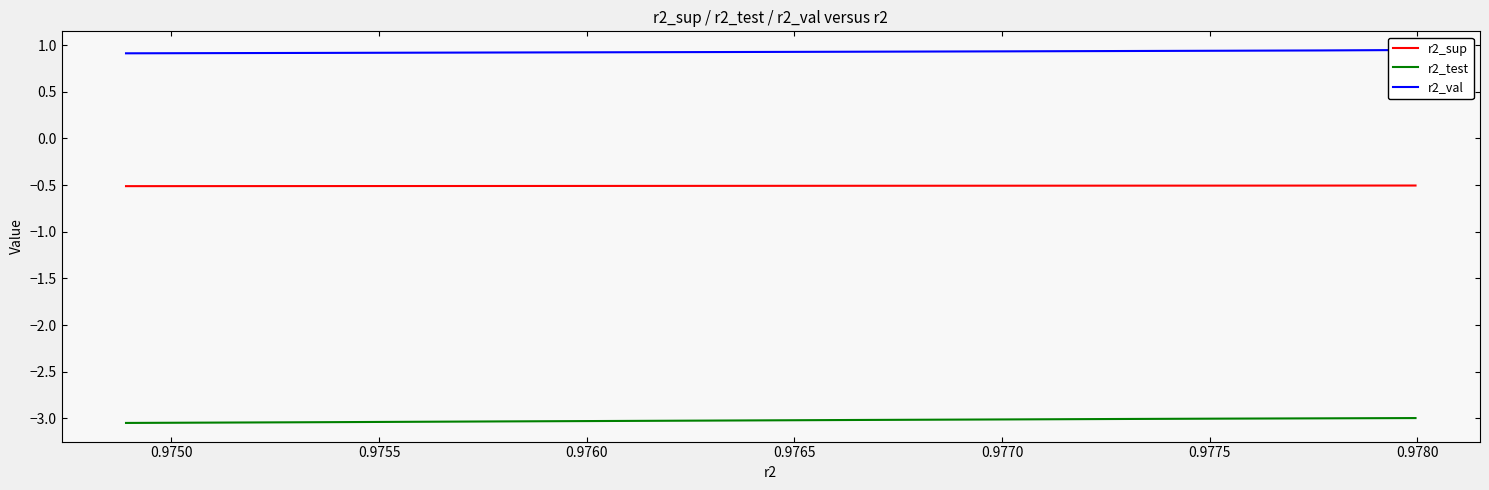

What is the difference between the maximum and minimum values in the r2_test series?

0.1